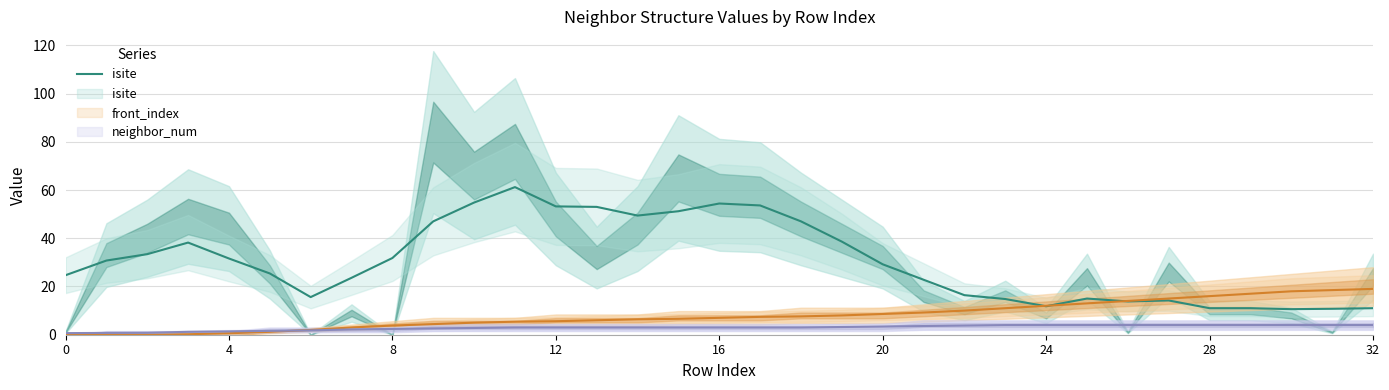

What is the sum of all values?

1010.8